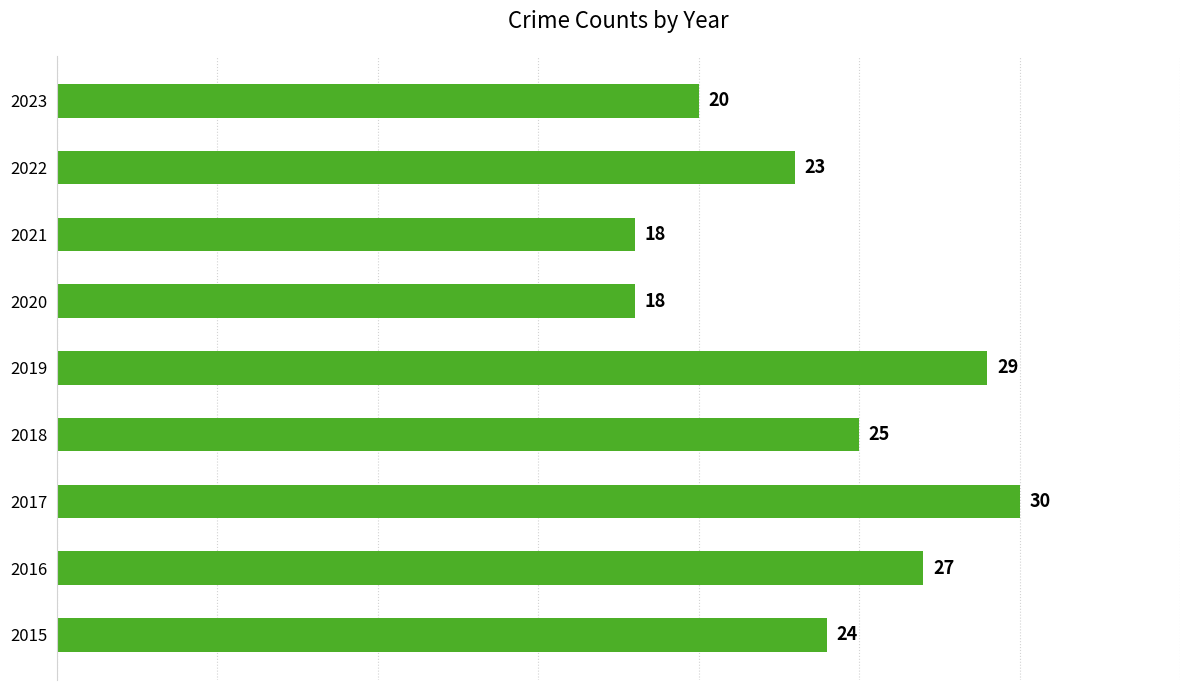

Between 2020 and 2018, which is larger?

2018